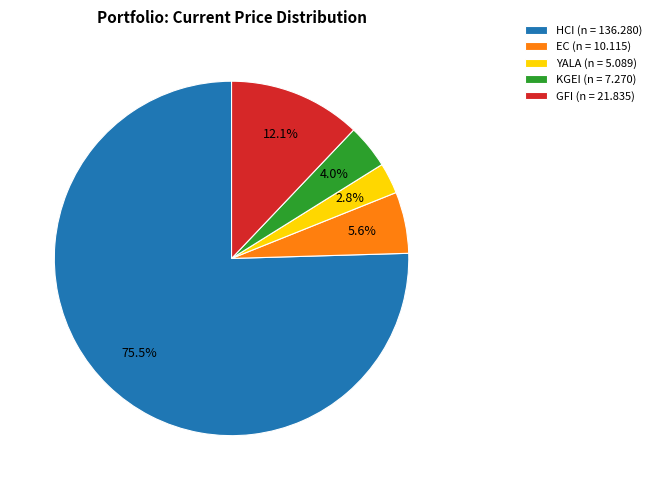

How many slices are in this pie chart?

5